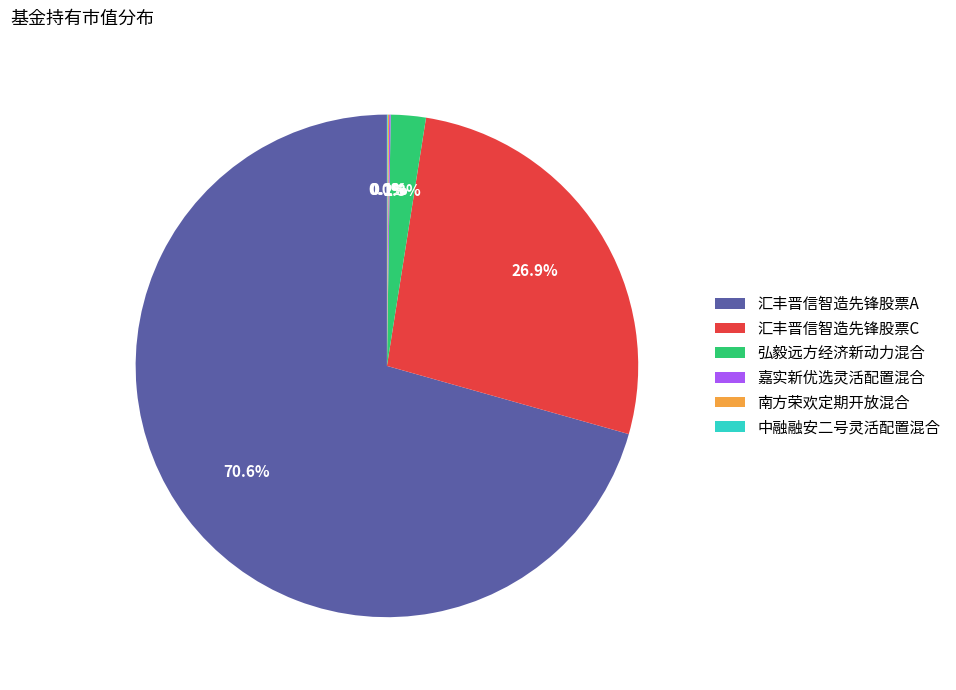

Is there any slice that represents more than half of the pie?

Yes